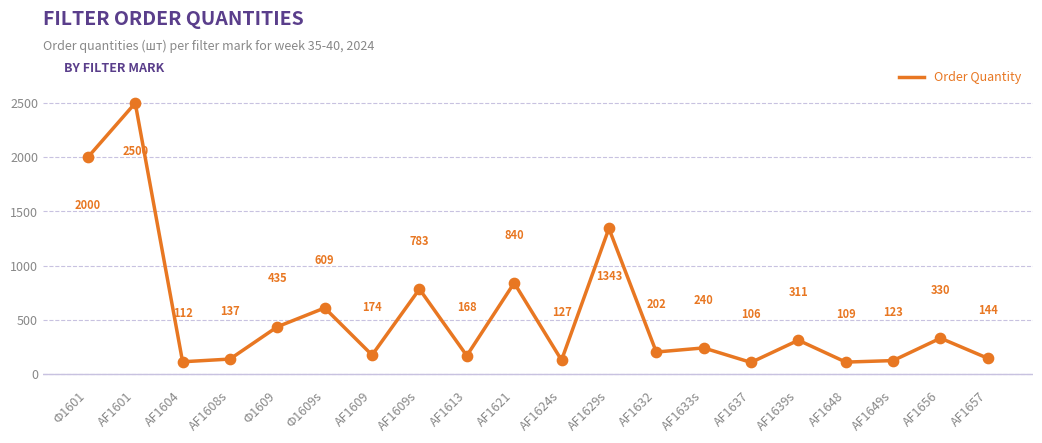

Which has a higher value, AF1656 or AF1657?

AF1656